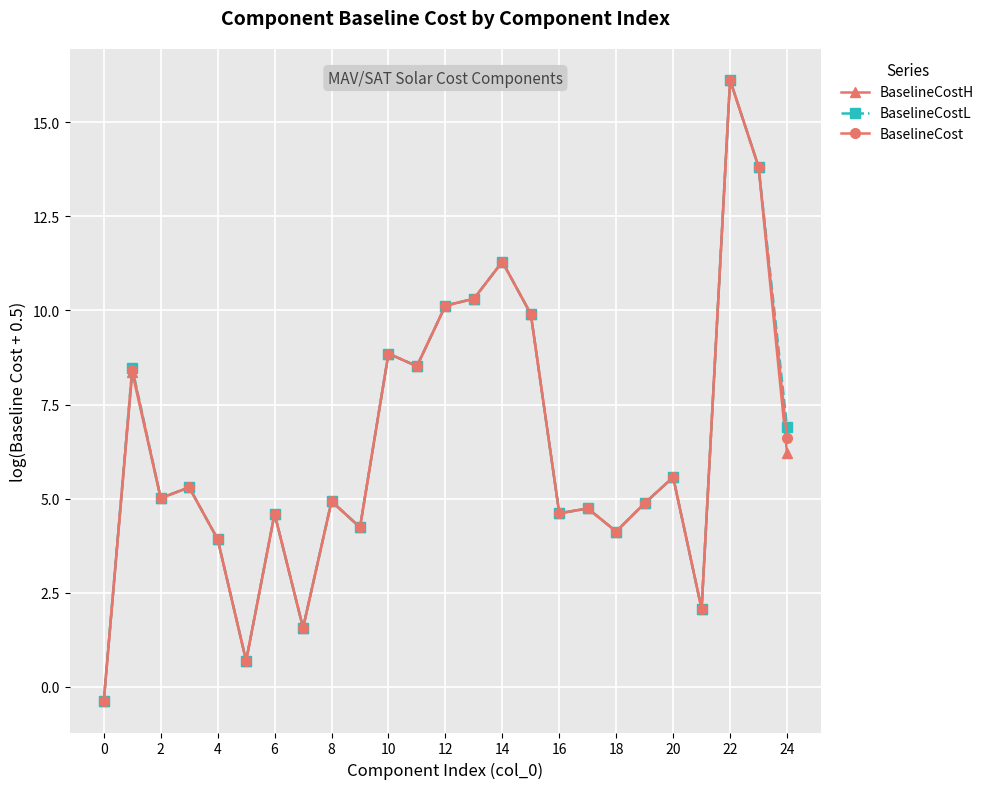

What is the sum of all BaselineCost values?

159.9